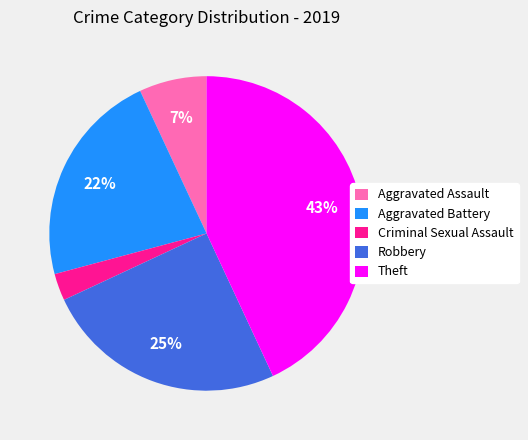

To the nearest percent, what is the average slice percentage?

20%